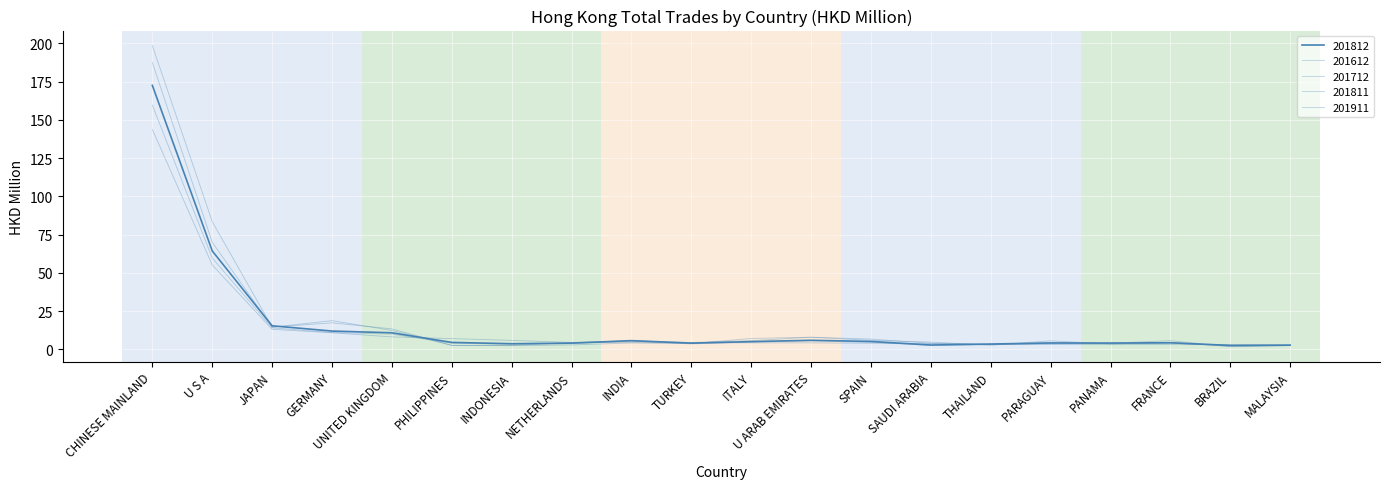

Is this an area chart (filled region under the line)?

No